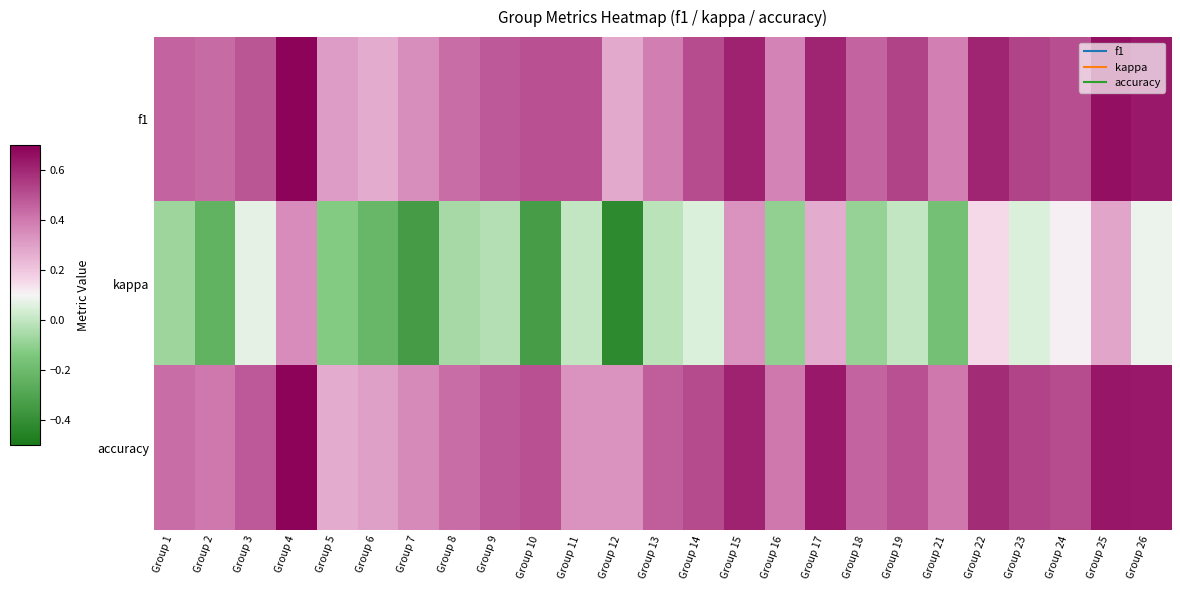

Count the number of categories in the chart.

25